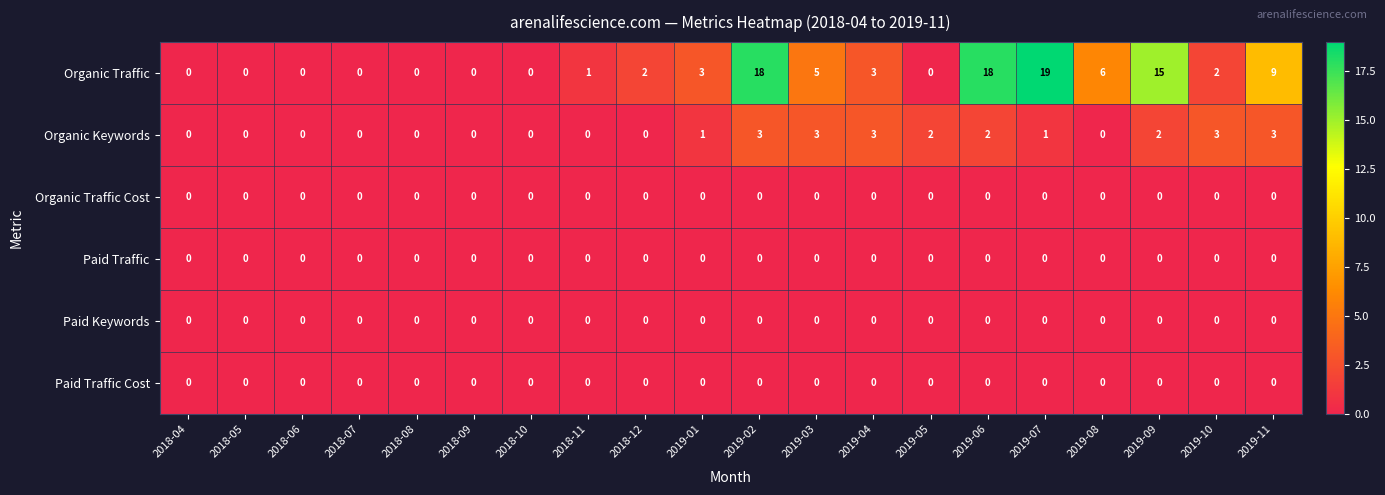

The value of Paid Keywords at 2019-02 is 0. True or false?

True